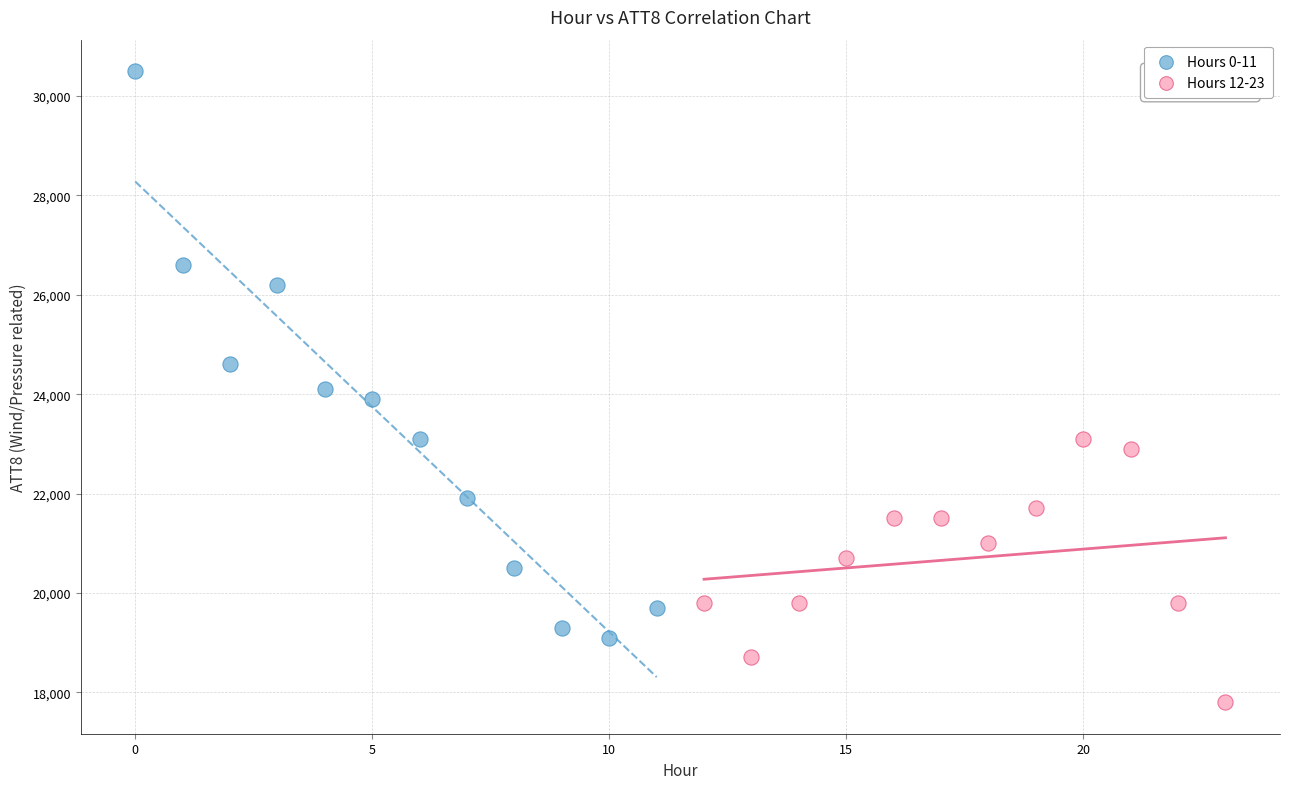

Which series reaches the minimum Y coordinate?

Hours 12-23